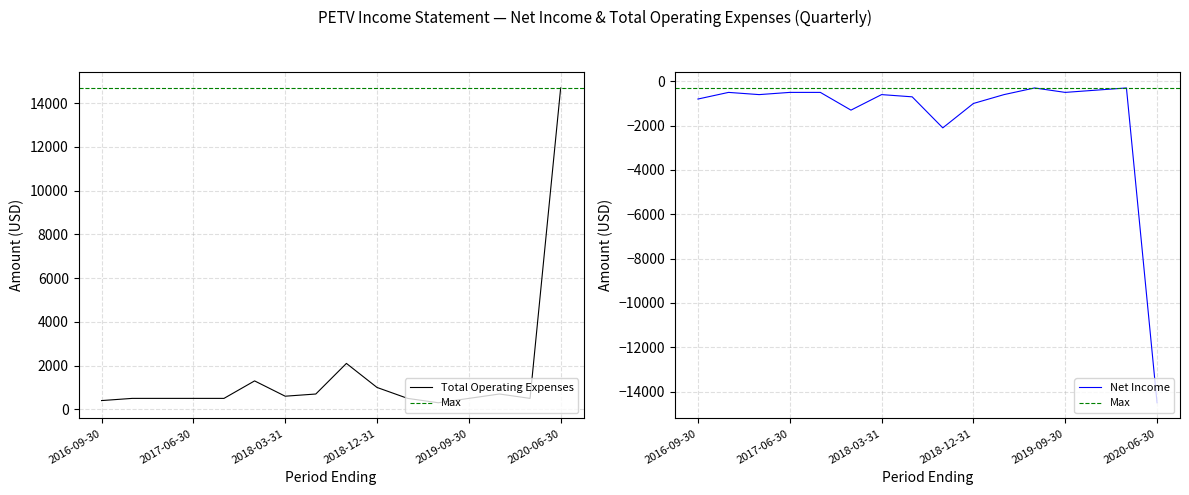

True or false: Income Before Tax and Total Operating Expenses intersect in this chart.

False